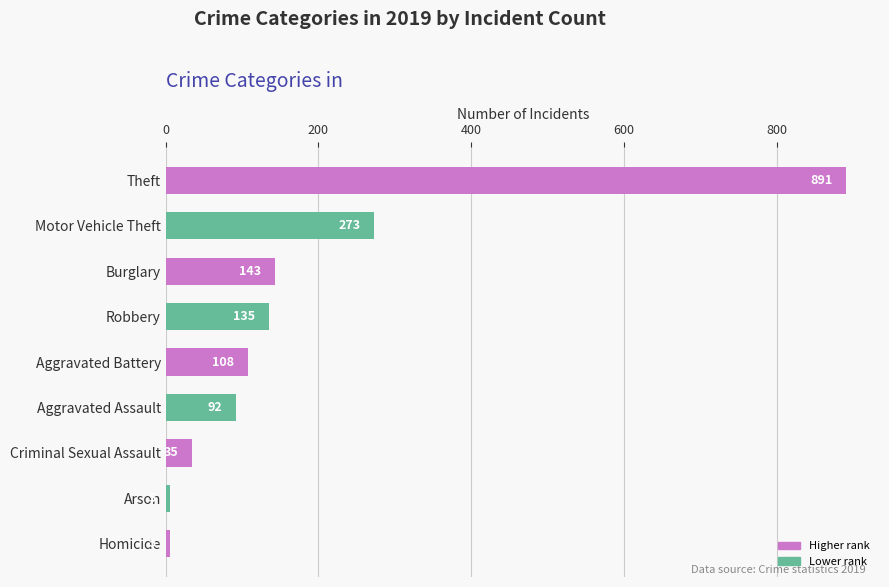

The value at Motor Vehicle Theft is 154. True or false?

False